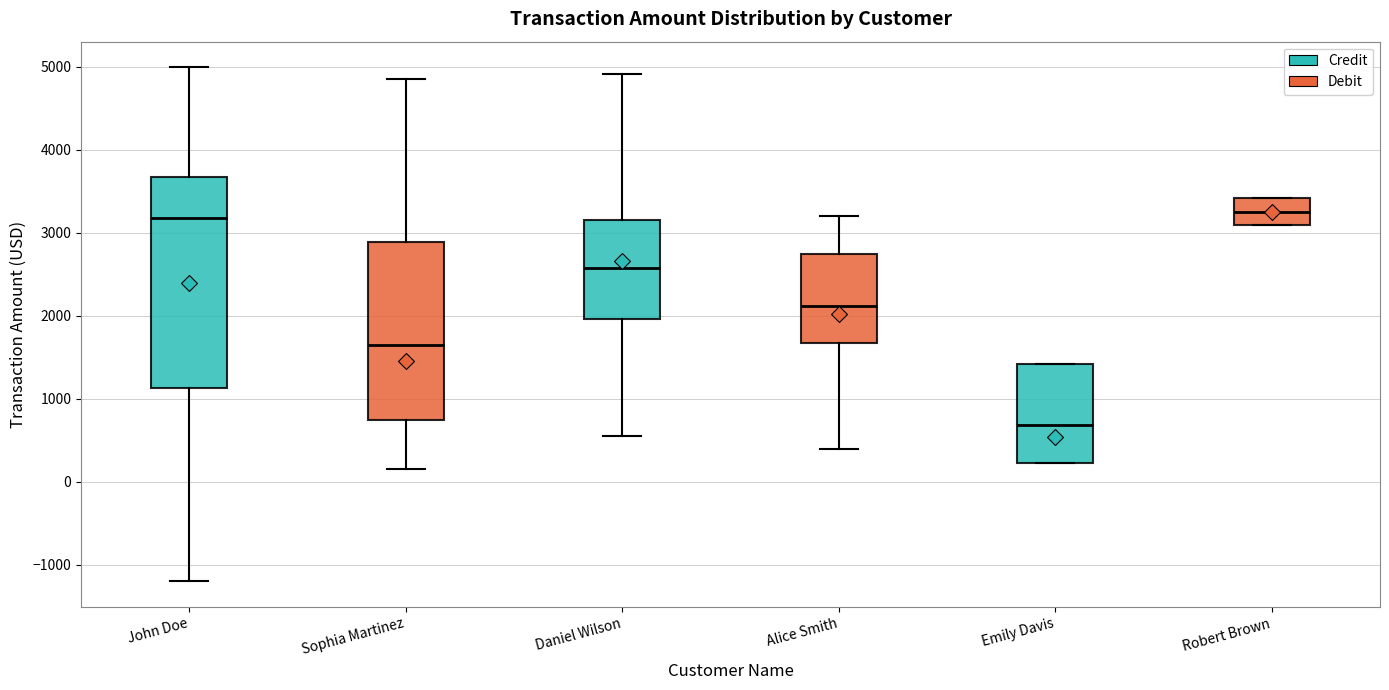

Which box is the tallest, from its lower edge to its upper edge?

John Doe